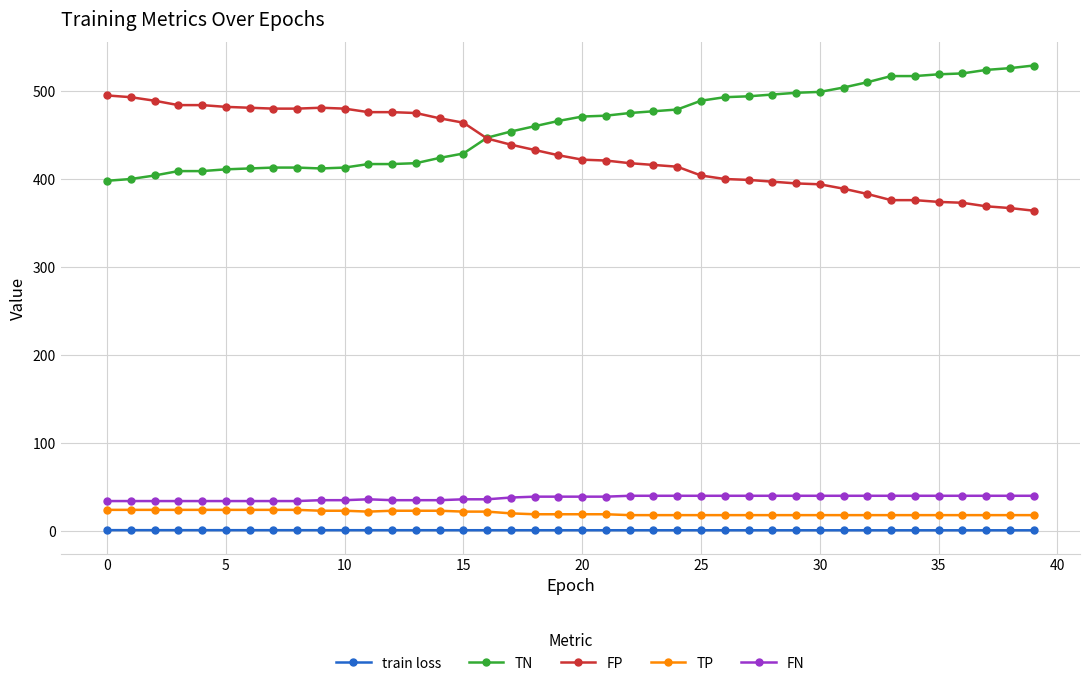

List the series in order of their peak value, highest first.

TN, FP, FN, TP, train loss